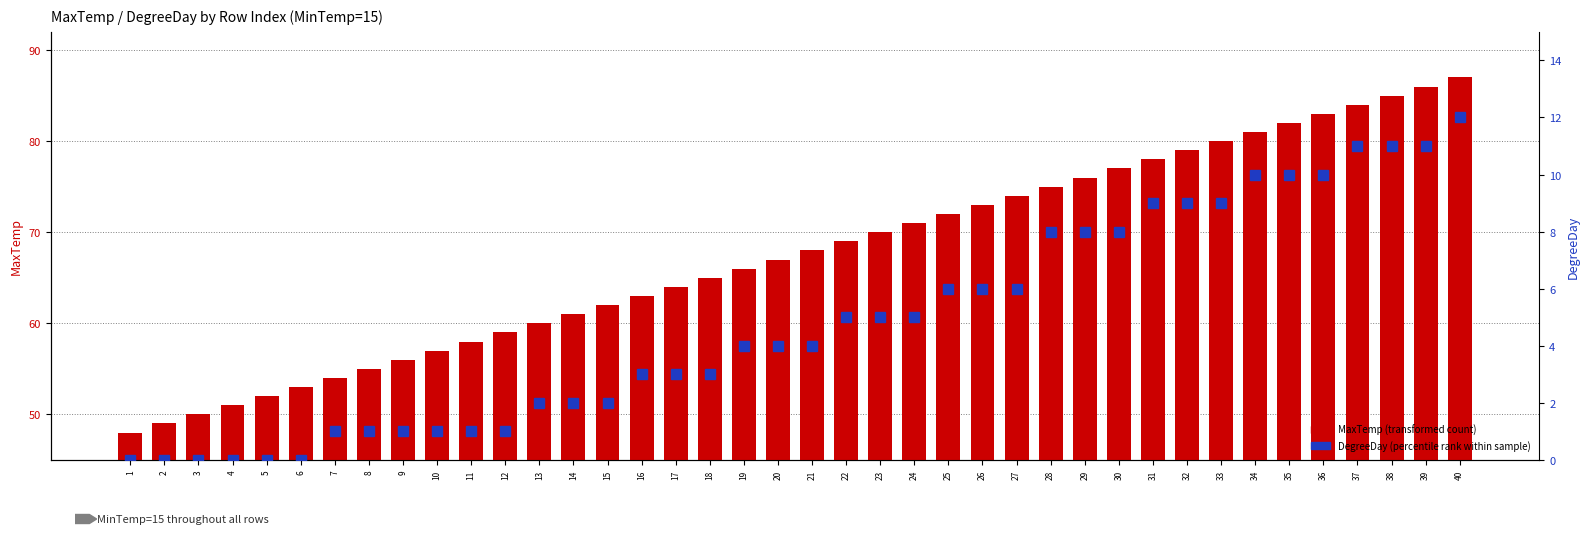

Which label corresponds to the largest value in the chart?

40